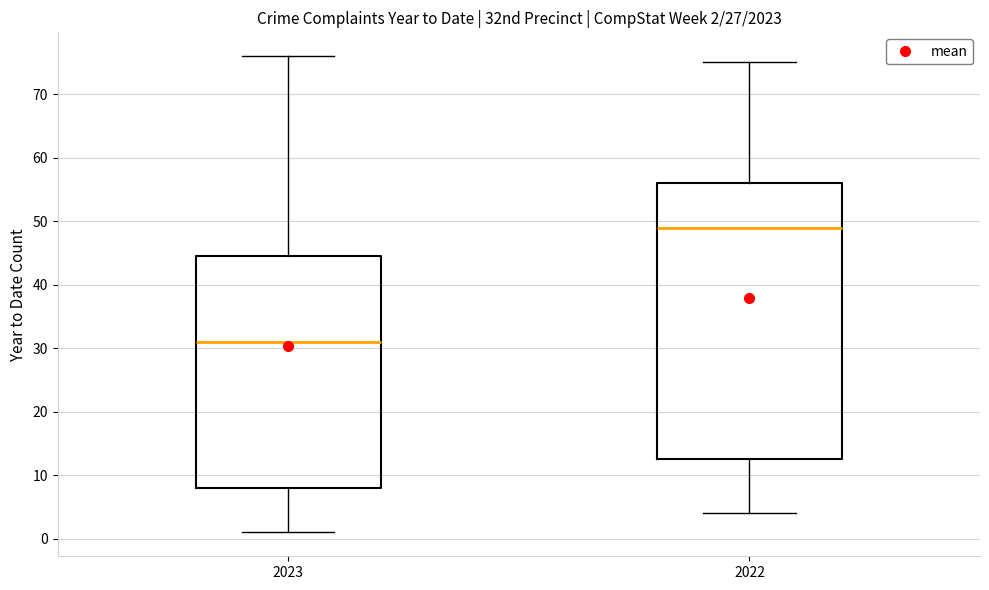

Which box is the tallest, from its lower edge to its upper edge?

2022